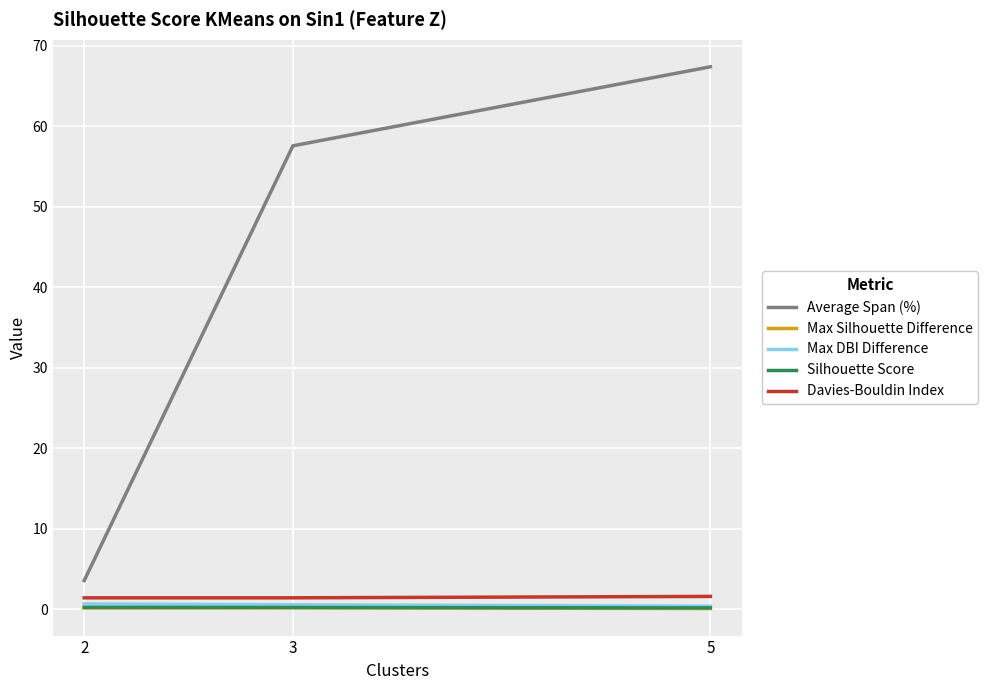

Between 2 and 5, which series saw the biggest shift?

Average Span (%)